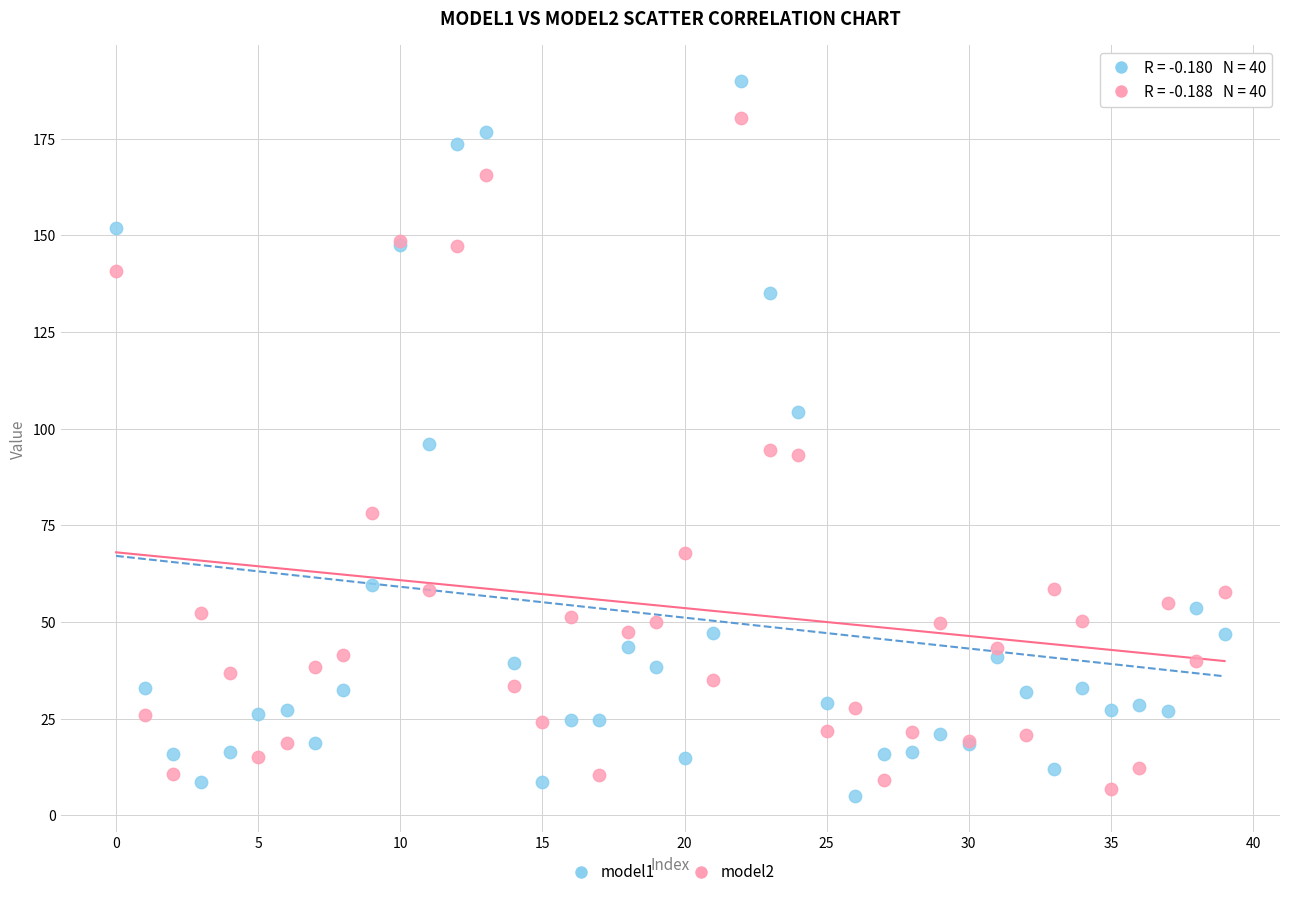

What are all the series names shown in the legend?

model1, model2